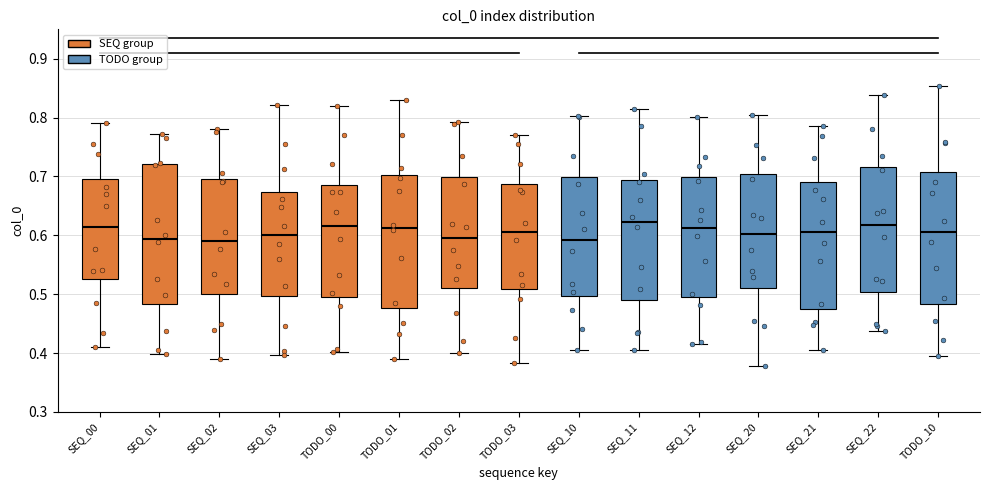

Where does the median line of the box for SEQ_11 sit on the y-axis? The values are not printed on the chart, so give them approximately, as read against the axis.

0.62